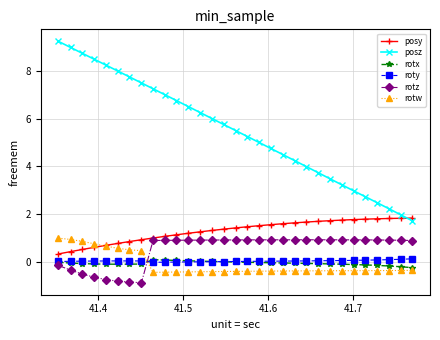

True or false: posz and rotx intersect in this chart.

False